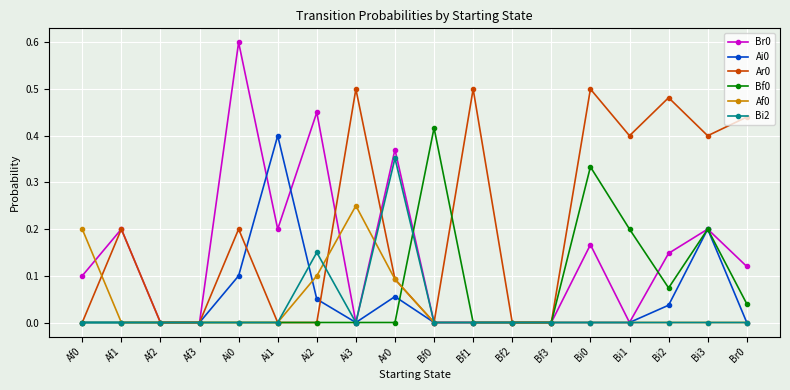

What is the difference between the highest and lowest values at Ai0?

0.6